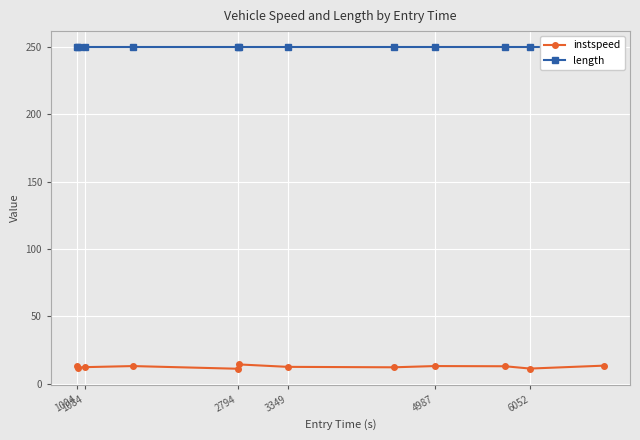

Which series has the largest total across all categories?

length